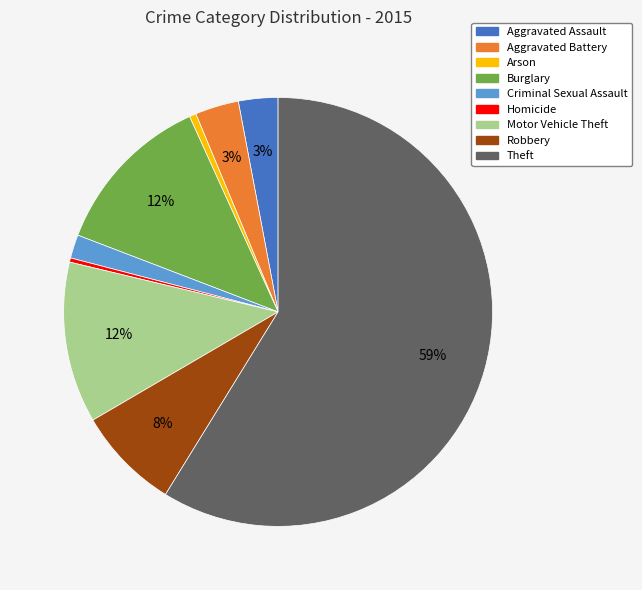

What percentage is the Theft slice, to the nearest percent?

59%